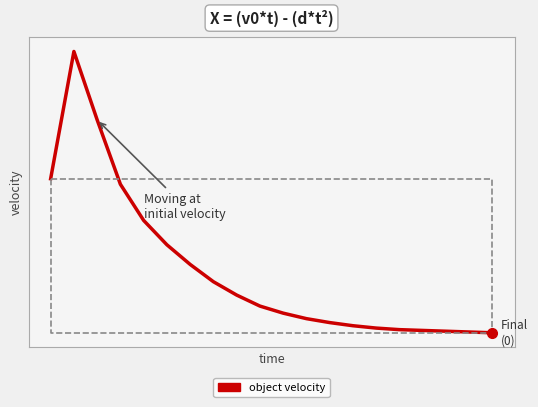

What is the value of the 13th point from the left?

13